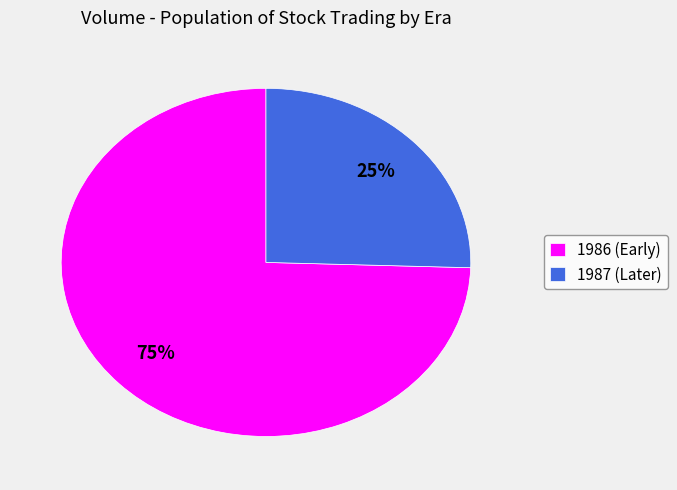

True or false: 1987 (Later) accounts for 25% of the total.

True